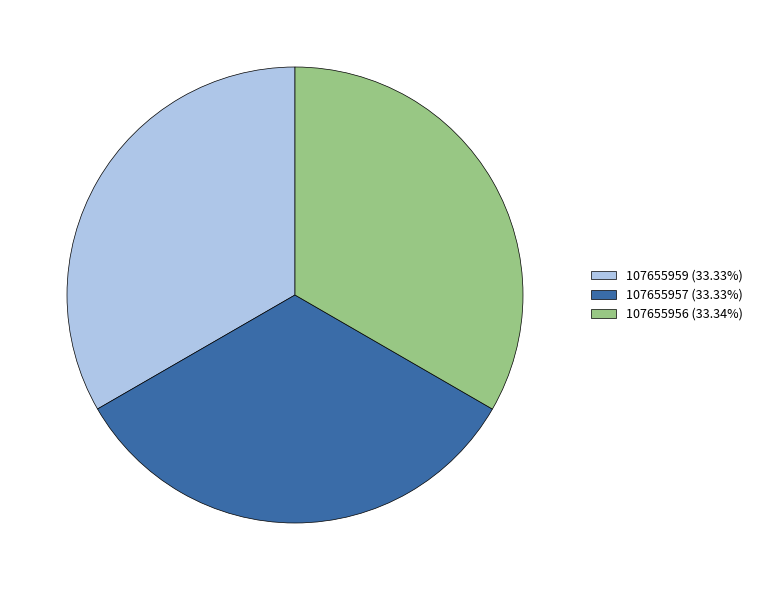

Approximately how many times larger is the value at 107655957 compared to 107655959?

1.0